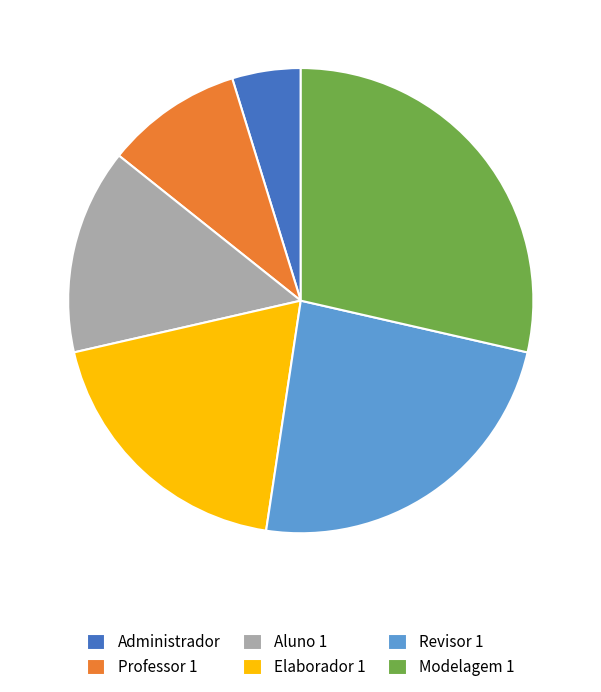

Rank the categories by value from highest to lowest.

Modelagem 1, Revisor 1, Elaborador 1, Aluno 1, Professor 1, Administrador